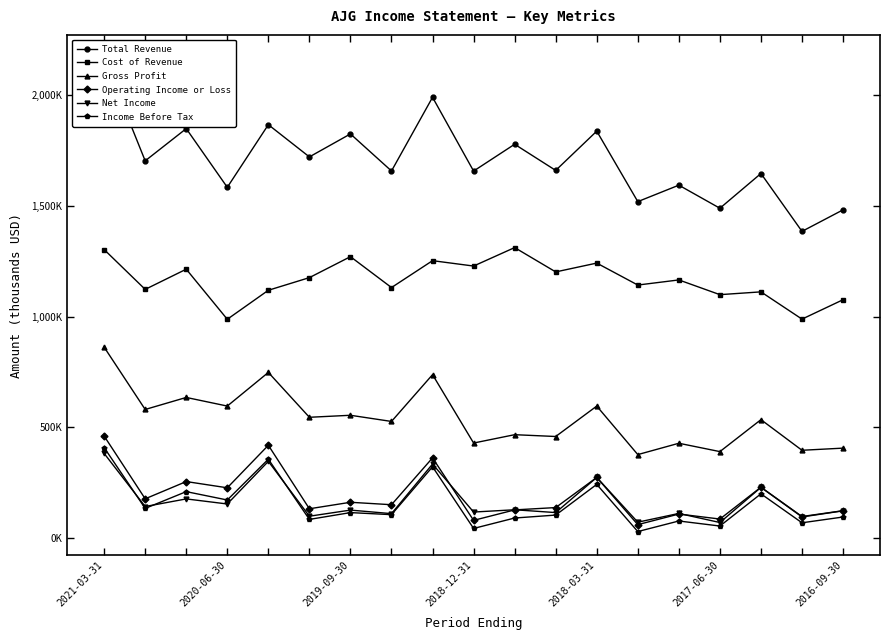

How many distinct data groups are displayed?

6